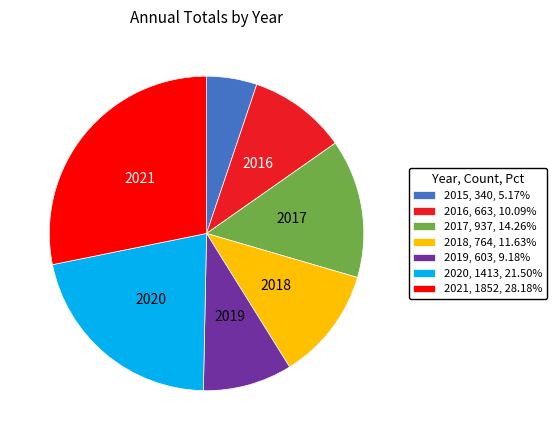

Approximately how many times larger is the value at 2019, 603, 9.18% compared to 2015, 340, 5.17%?

1.8